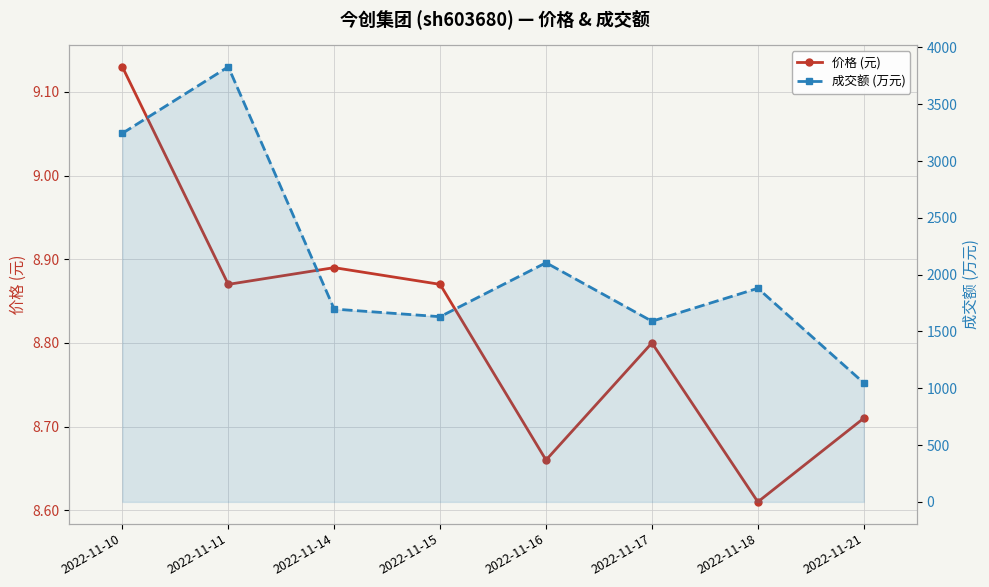

What are all the series names shown in the legend?

价格 (元), 成交额 (万元)